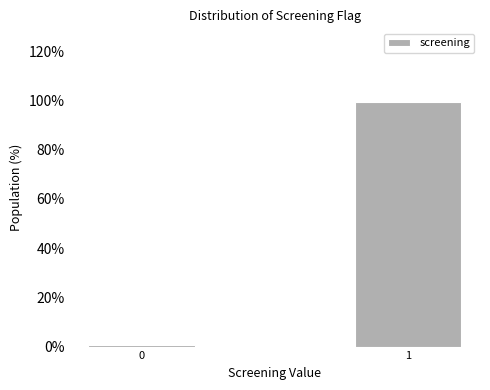

Reading left to right, transcribe all the data shown in this chart.

0=0.5	1=99.5